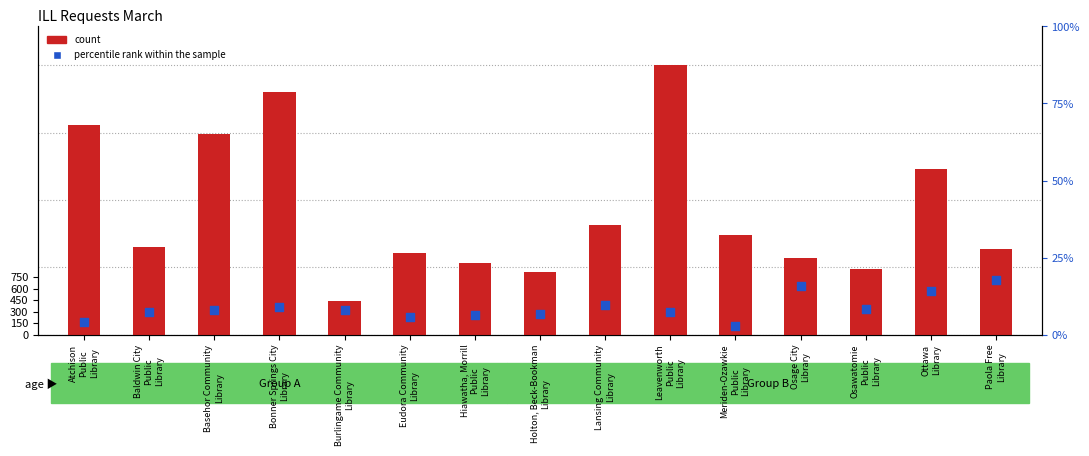

At which category is the sum across all series the highest?

Leavenworth
Public
Library